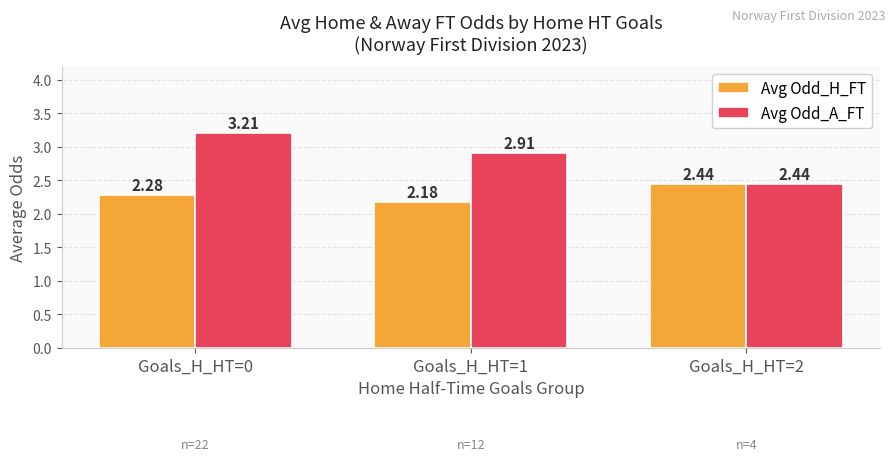

List the labels in order of Avg Odd_A_FT value, smallest first.

Goals_H_HT=2, Goals_H_HT=1, Goals_H_HT=0